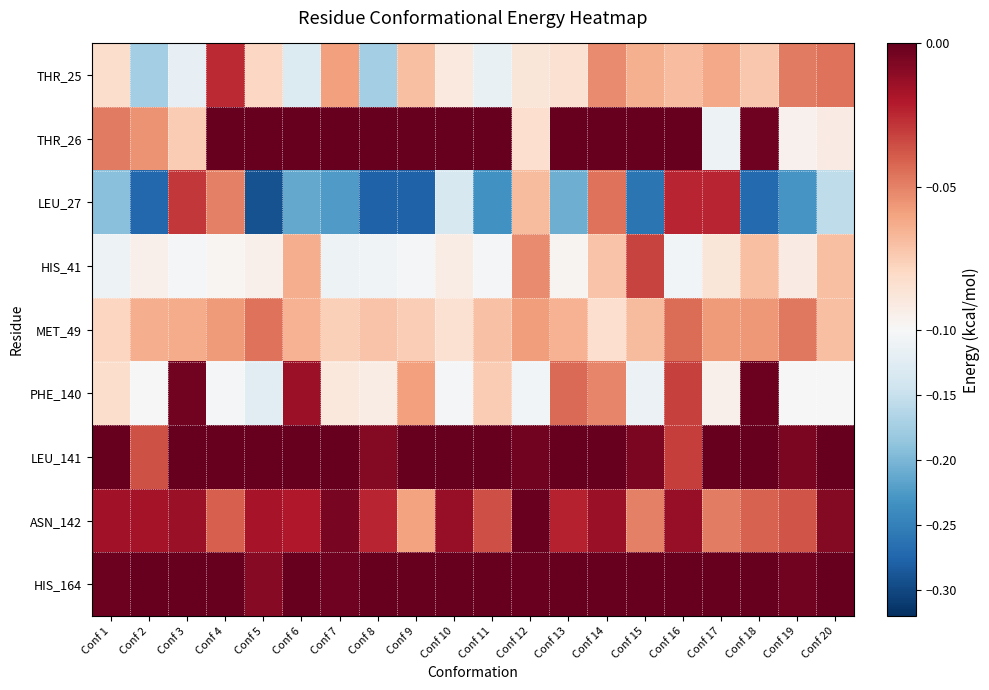

Reading left to right, list all the values displayed in this chart.

THR_25: Conf 1=-0.1	Conf 2=-0.2	Conf 3=-0.1	Conf 4=-0.0	Conf 5=-0.1	Conf 6=-0.1	Conf 7=-0.1	Conf 8=-0.2	Conf 9=-0.1	Conf 10=-0.1	Conf 11=-0.1	Conf 12=-0.1	Conf 13=-0.1	Conf 14=-0.1	Conf 15=-0.1	Conf 16=-0.1	Conf 17=-0.1	Conf 18=-0.1	Conf 19=-0.0	Conf 20=-0.0
THR_26: Conf 1=-0.0	Conf 2=-0.1	Conf 3=-0.1	Conf 4=0.0	Conf 5=0.0	Conf 6=0.0	Conf 7=0.0	Conf 8=0.0	Conf 9=0.0	Conf 10=0.0	Conf 11=0.0	Conf 12=-0.1	Conf 13=0.0	Conf 14=0.0	Conf 15=0.0	Conf 16=0.0	Conf 17=-0.1	Conf 18=-0.0	Conf 19=-0.1	Conf 20=-0.1
LEU_27: Conf 1=-0.2	Conf 2=-0.3	Conf 3=-0.0	Conf 4=-0.0	Conf 5=-0.3	Conf 6=-0.2	Conf 7=-0.2	Conf 8=-0.3	Conf 9=-0.3	Conf 10=-0.1	Conf 11=-0.2	Conf 12=-0.1	Conf 13=-0.2	Conf 14=-0.0	Conf 15=-0.3	Conf 16=-0.0	Conf 17=-0.0	Conf 18=-0.3	Conf 19=-0.2	Conf 20=-0.2
HIS_41: Conf 1=-0.1	Conf 2=-0.1	Conf 3=-0.1	Conf 4=-0.1	Conf 5=-0.1	Conf 6=-0.1	Conf 7=-0.1	Conf 8=-0.1	Conf 9=-0.1	Conf 10=-0.1	Conf 11=-0.1	Conf 12=-0.1	Conf 13=-0.1	Conf 14=-0.1	Conf 15=-0.0	Conf 16=-0.1	Conf 17=-0.1	Conf 18=-0.1	Conf 19=-0.1	Conf 20=-0.1
MET_49: Conf 1=-0.1	Conf 2=-0.1	Conf 3=-0.1	Conf 4=-0.1	Conf 5=-0.0	Conf 6=-0.1	Conf 7=-0.1	Conf 8=-0.1	Conf 9=-0.1	Conf 10=-0.1	Conf 11=-0.1	Conf 12=-0.1	Conf 13=-0.1	Conf 14=-0.1	Conf 15=-0.1	Conf 16=-0.0	Conf 17=-0.1	Conf 18=-0.1	Conf 19=-0.0	Conf 20=-0.1
PHE_140: Conf 1=-0.1	Conf 2=-0.1	Conf 3=-0.0	Conf 4=-0.1	Conf 5=-0.1	Conf 6=-0.0	Conf 7=-0.1	Conf 8=-0.1	Conf 9=-0.1	Conf 10=-0.1	Conf 11=-0.1	Conf 12=-0.1	Conf 13=-0.0	Conf 14=-0.1	Conf 15=-0.1	Conf 16=-0.0	Conf 17=-0.1	Conf 18=-0.0	Conf 19=-0.1	Conf 20=-0.1
LEU_141: Conf 1=0.0	Conf 2=-0.0	Conf 3=0.0	Conf 4=0.0	Conf 5=0.0	Conf 6=0.0	Conf 7=0.0	Conf 8=-0.0	Conf 9=0.0	Conf 10=0.0	Conf 11=0.0	Conf 12=-0.0	Conf 13=0.0	Conf 14=0.0	Conf 15=-0.0	Conf 16=-0.0	Conf 17=0.0	Conf 18=0.0	Conf 19=-0.0	Conf 20=0.0
ASN_142: Conf 1=-0.0	Conf 2=-0.0	Conf 3=-0.0	Conf 4=-0.0	Conf 5=-0.0	Conf 6=-0.0	Conf 7=-0.0	Conf 8=-0.0	Conf 9=-0.1	Conf 10=-0.0	Conf 11=-0.0	Conf 12=-0.0	Conf 13=-0.0	Conf 14=-0.0	Conf 15=-0.0	Conf 16=-0.0	Conf 17=-0.0	Conf 18=-0.0	Conf 19=-0.0	Conf 20=-0.0
HIS_164: Conf 1=-0.0	Conf 2=0.0	Conf 3=0.0	Conf 4=0.0	Conf 5=-0.0	Conf 6=0.0	Conf 7=-0.0	Conf 8=0.0	Conf 9=0.0	Conf 10=0.0	Conf 11=0.0	Conf 12=-0.0	Conf 13=0.0	Conf 14=0.0	Conf 15=0.0	Conf 16=0.0	Conf 17=0.0	Conf 18=0.0	Conf 19=-0.0	Conf 20=0.0